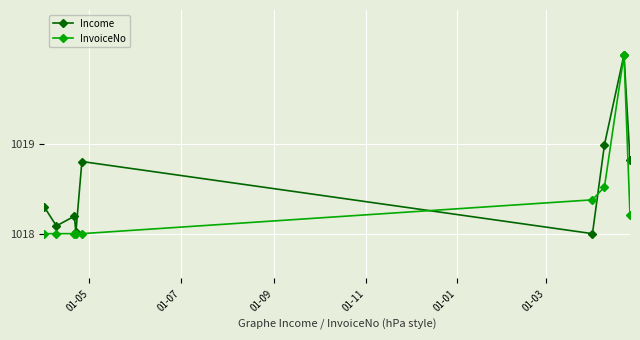

What is the value of the Income point at the 5th from the left?

1018.8